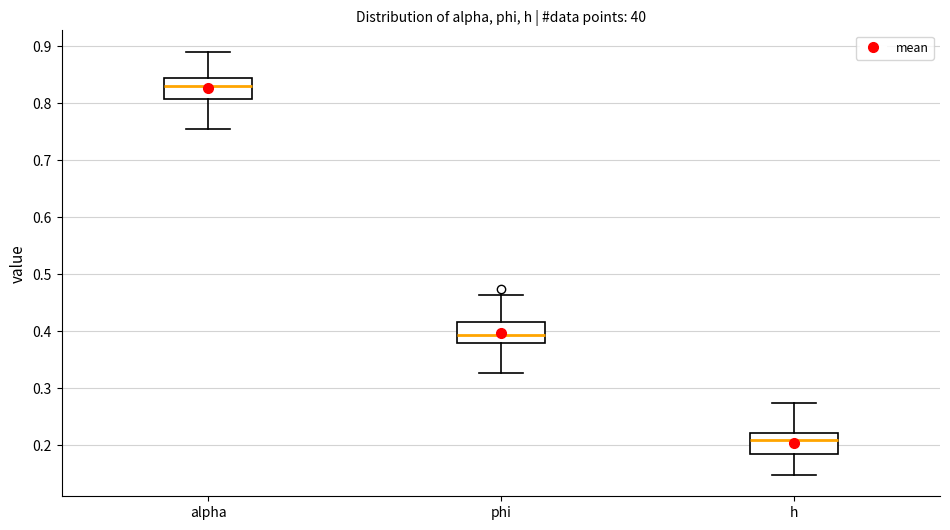

Reading left to right, read every box against the y-axis: the position of its median line, the range the box covers, and the ends of its whiskers. The values are not printed on the chart, so give them approximately, as read against the axis.

alpha: median 0.83, box 0.81 to 0.84, whiskers 0.75 to 0.89
phi: median 0.39, box 0.38 to 0.42, whiskers 0.33 to 0.46
h: median 0.21, box 0.18 to 0.22, whiskers 0.15 to 0.27